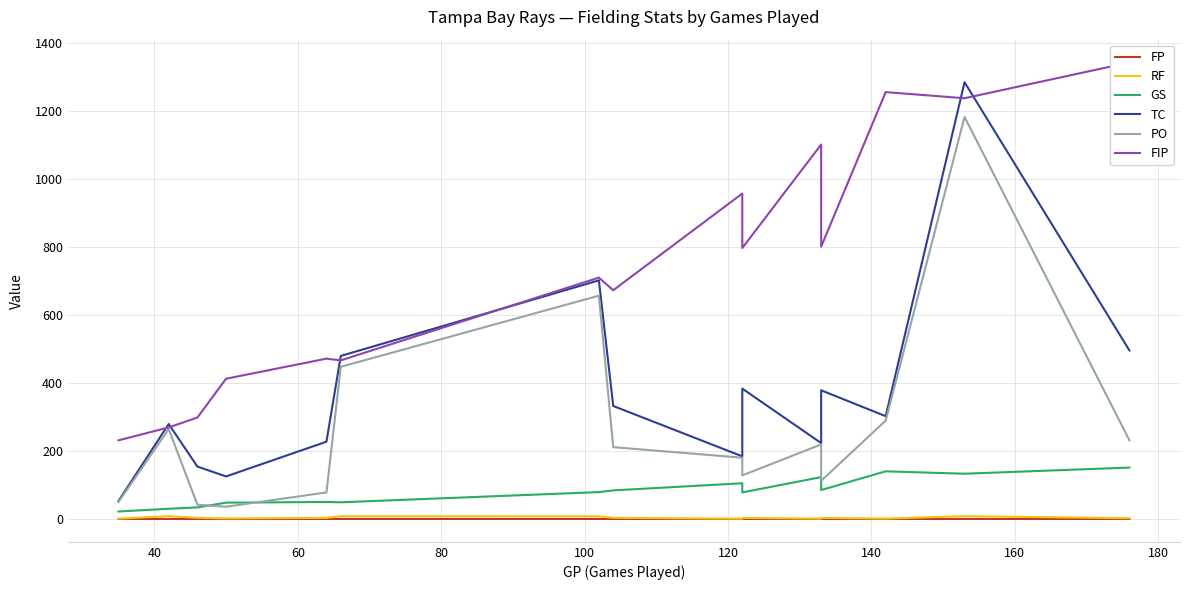

Count the number of data series in this chart.

6